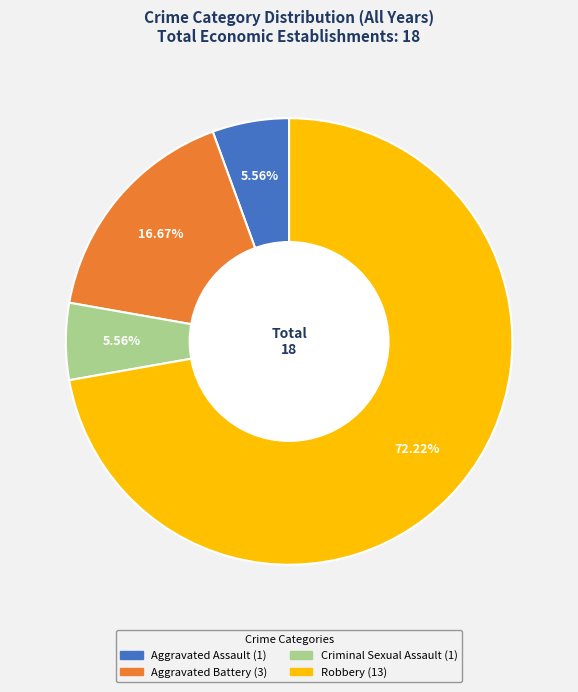

Count the number of slices in the pie.

4